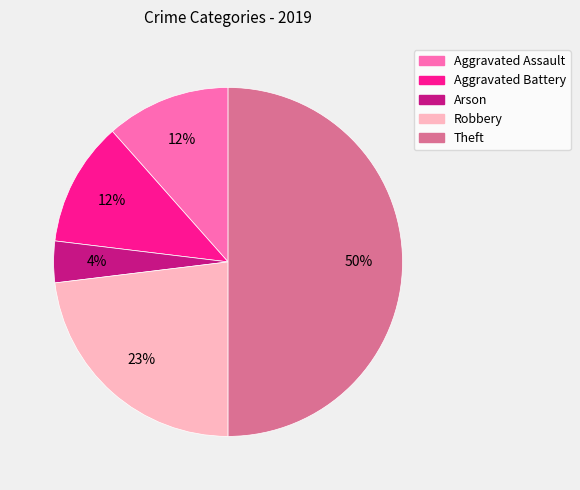

Is it true that Aggravated Assault is 12% of the pie?

True